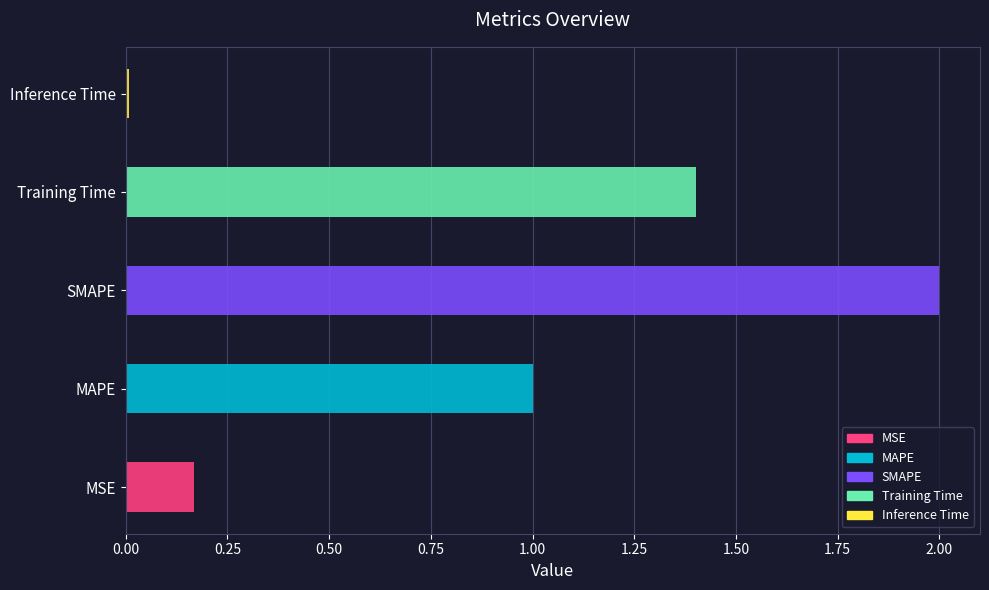

What is the label of the 1st bar from the right?

Inference Time